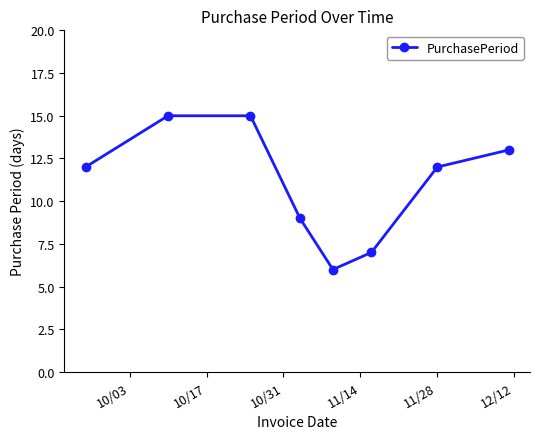

What is the difference between the maximum and second lowest values?

8